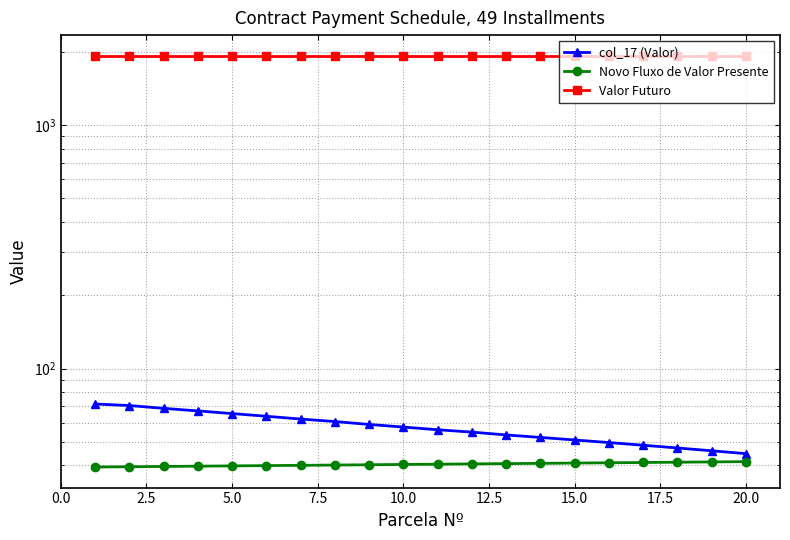

True or false: col_17 (Valor) has more than 1 points higher than both neighbors.

False